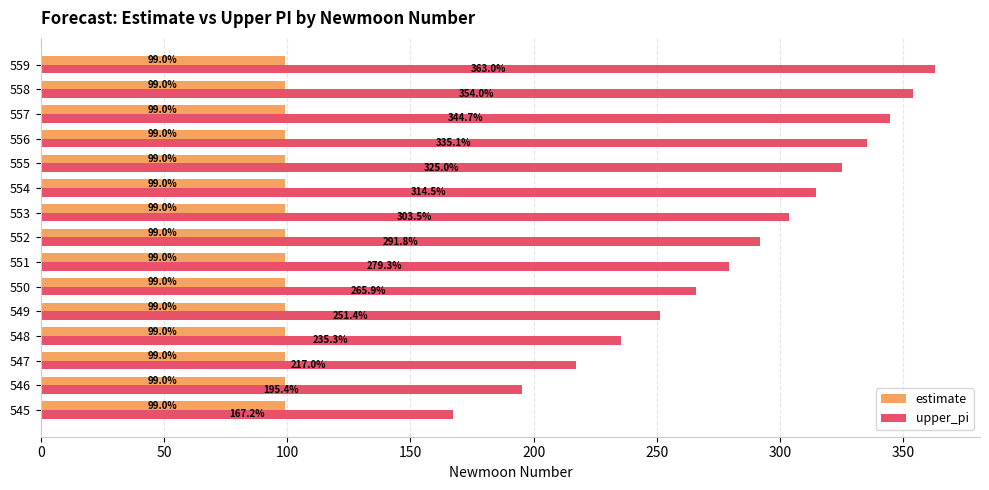

What is the maximum value for estimate?

99.0